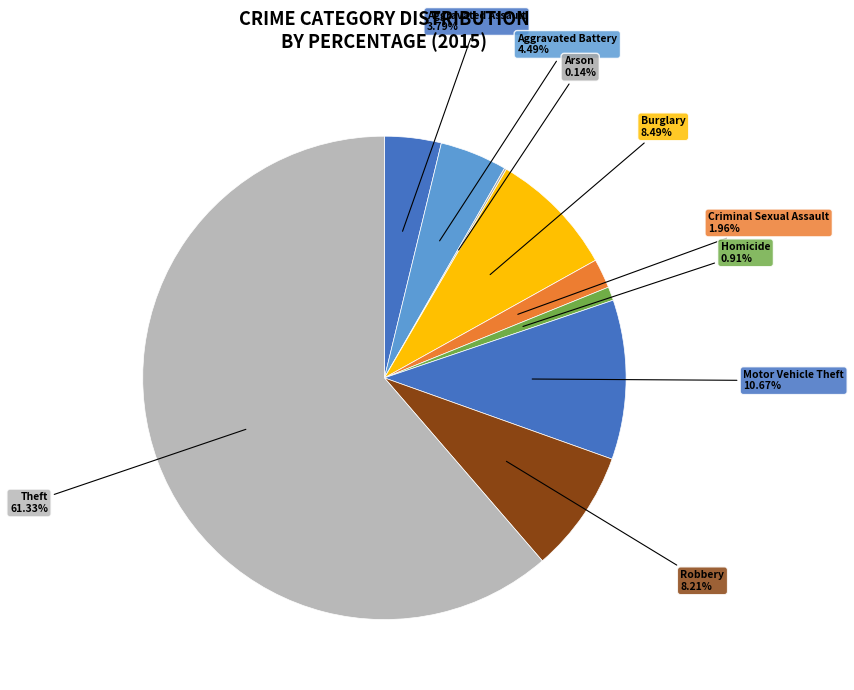

How many slices are in this pie chart?

9